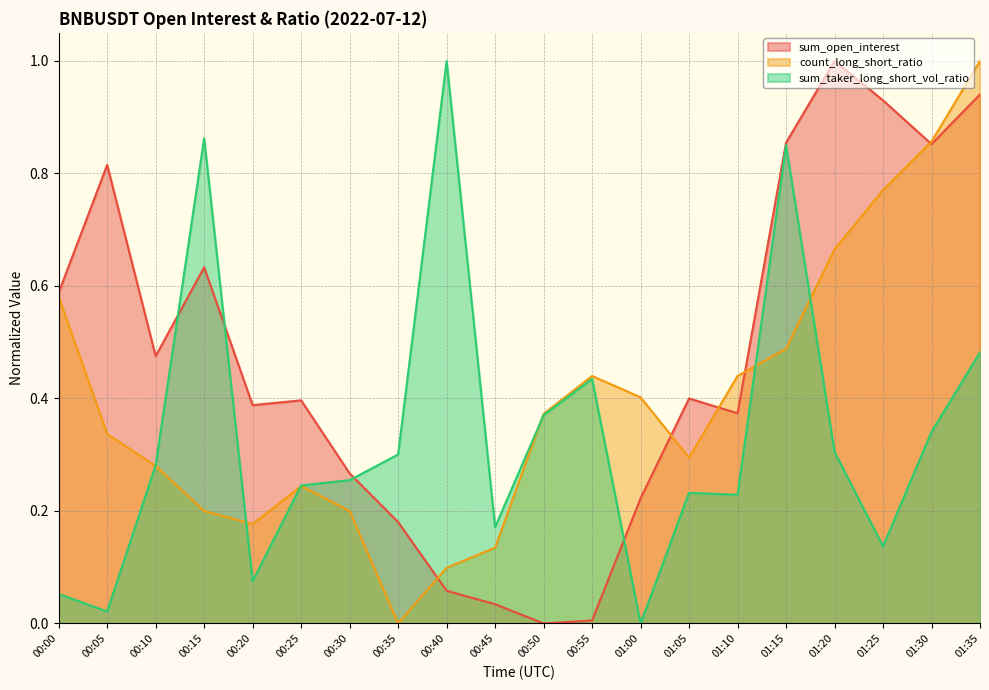

Is the value of sum_taker_long_short_vol_ratio at 00:25 greater than the value of count_long_short_ratio at 01:05?

No